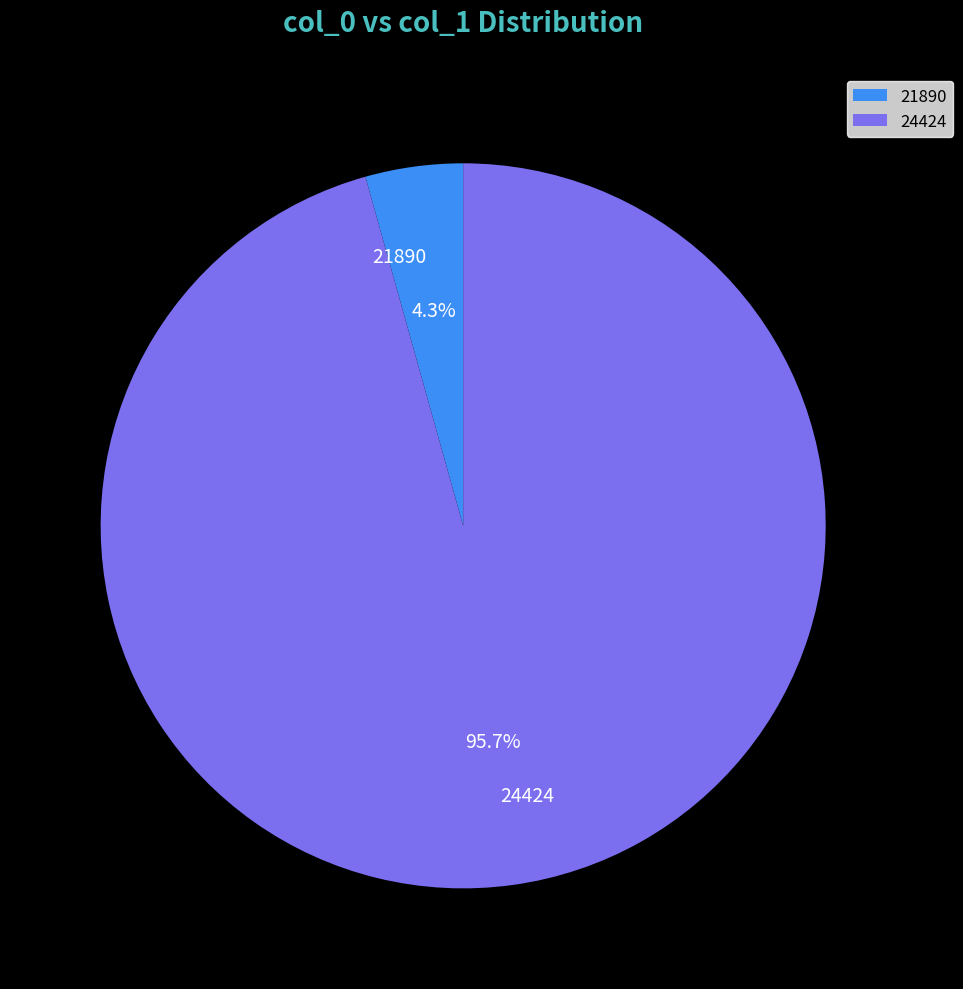

Which has a higher value, 24424 or 21890?

24424